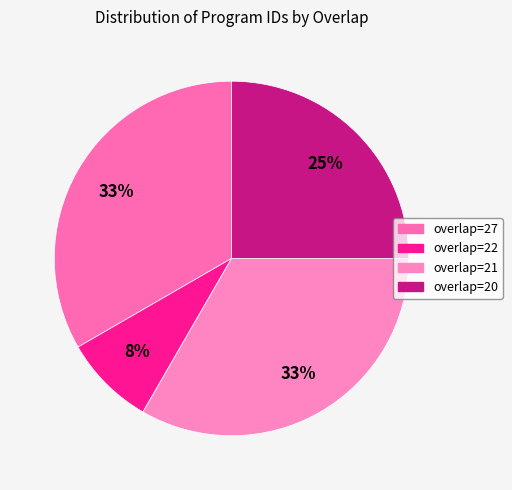

How many slices are in this pie chart?

4